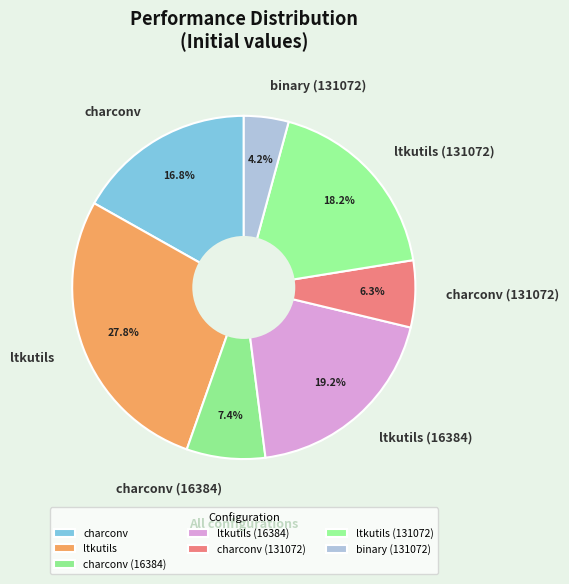

Combined, do ltkutils and binary (131072) account for over 50%?

No